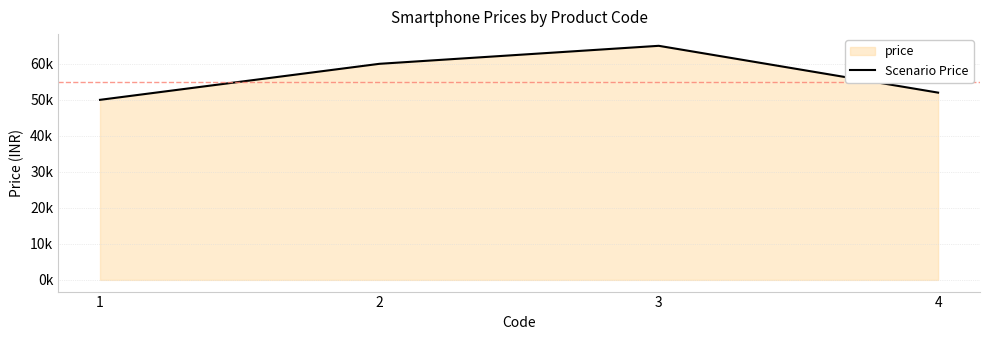

The chart shows a value of 13806 at 3. True or false?

False